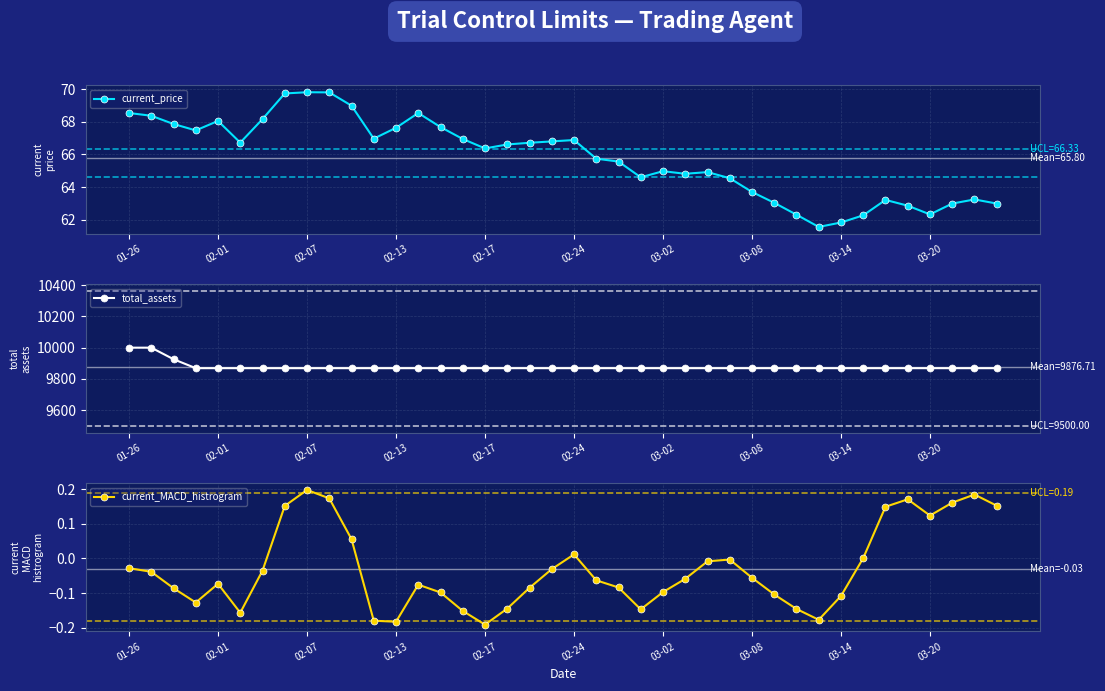

List the series in order of their peak value, highest first.

total_assets, current_price, current_MACD_histrogram